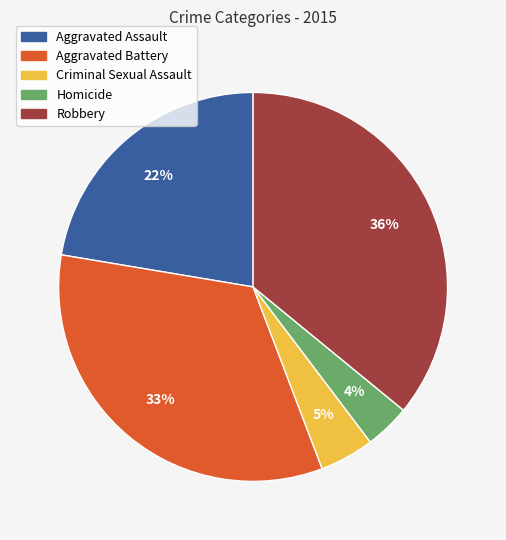

What is the smallest slice in the pie chart?

Homicide